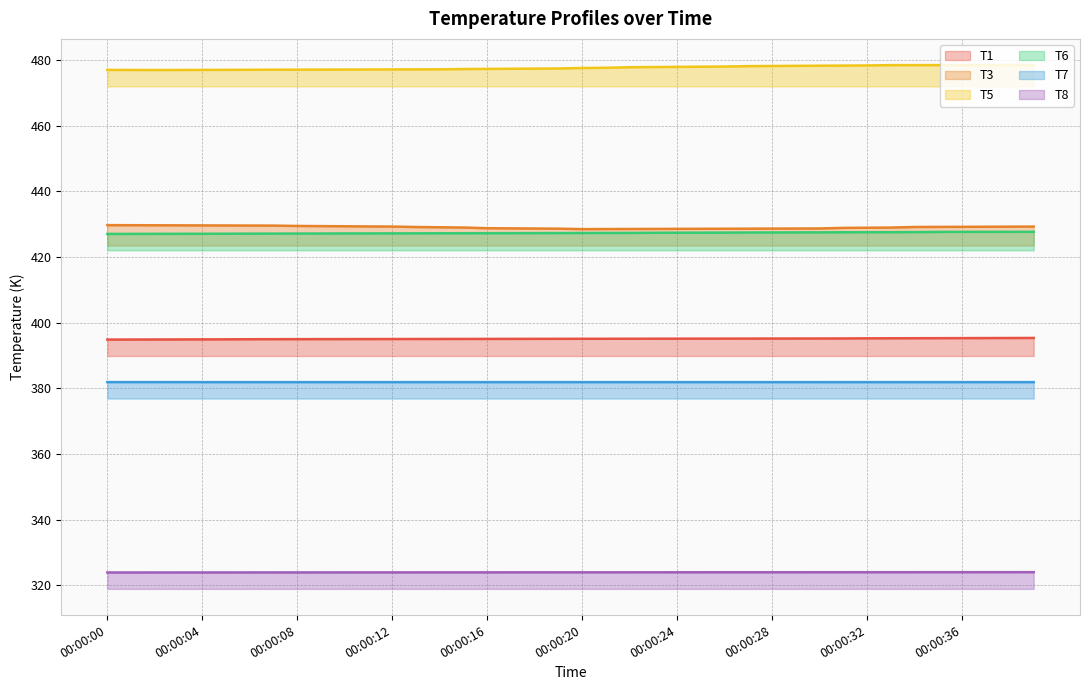

Which series has the largest total across all categories?

T5